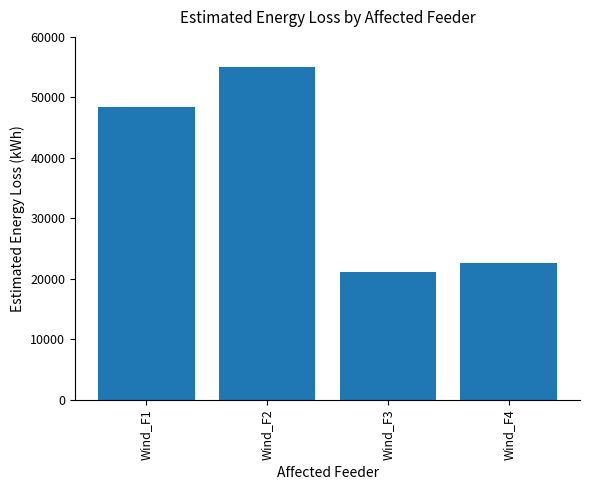

What is the sum of all values?

147190